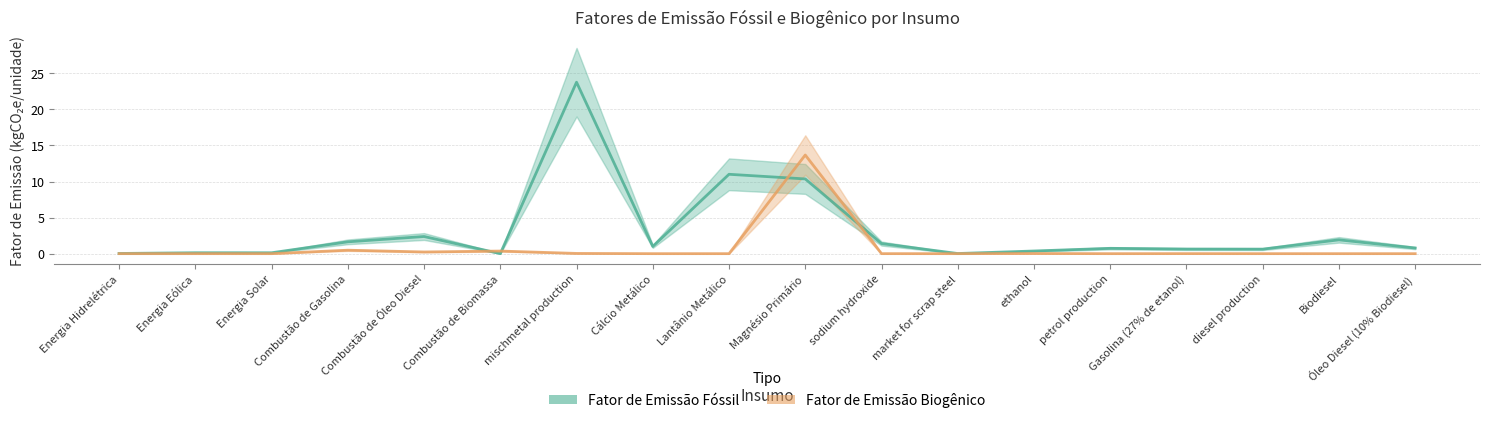

Between which two adjacent categories do Fator de Emissão Biogênico and Fator de Emissão Fóssil first intersect?

Combustão de Óleo Diesel and Combustão de Biomassa